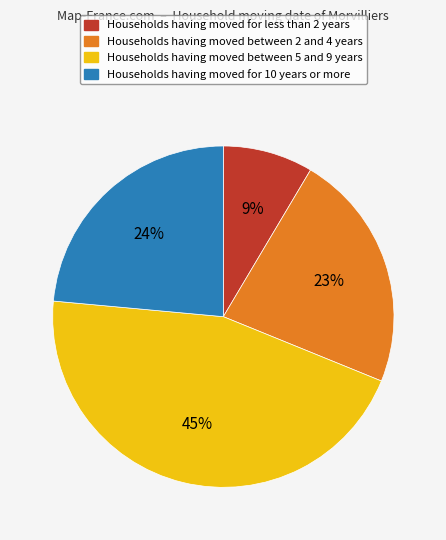

What is the ratio of the value at Households having moved between 5 and 9 years to the value at Households having moved for 10 years or more?

1.9